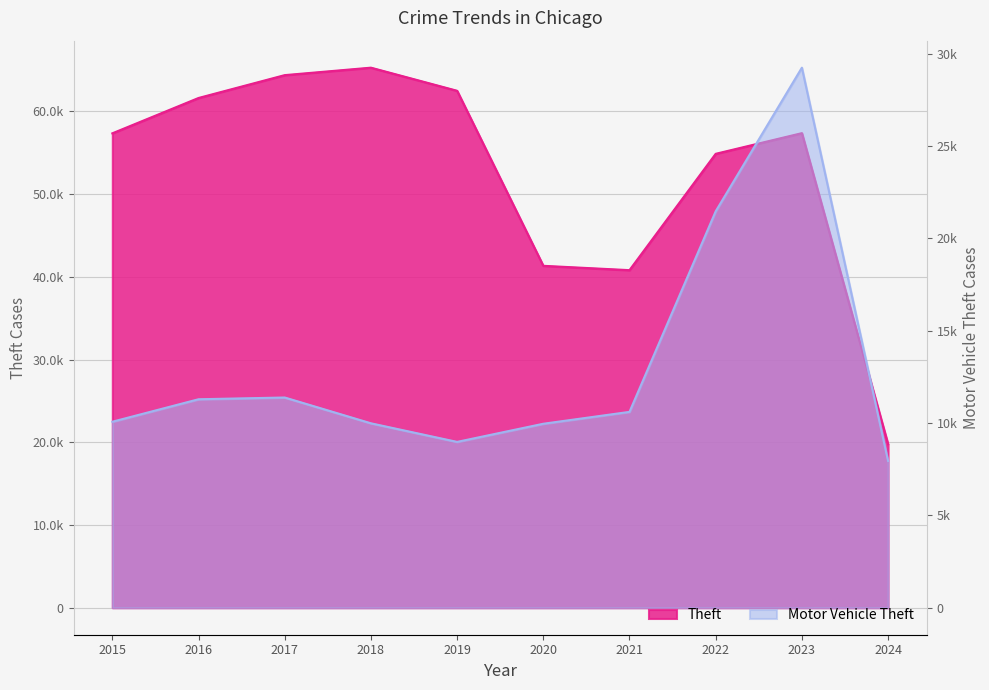

True or false: Theft and Motor Vehicle Theft intersect in this chart.

False